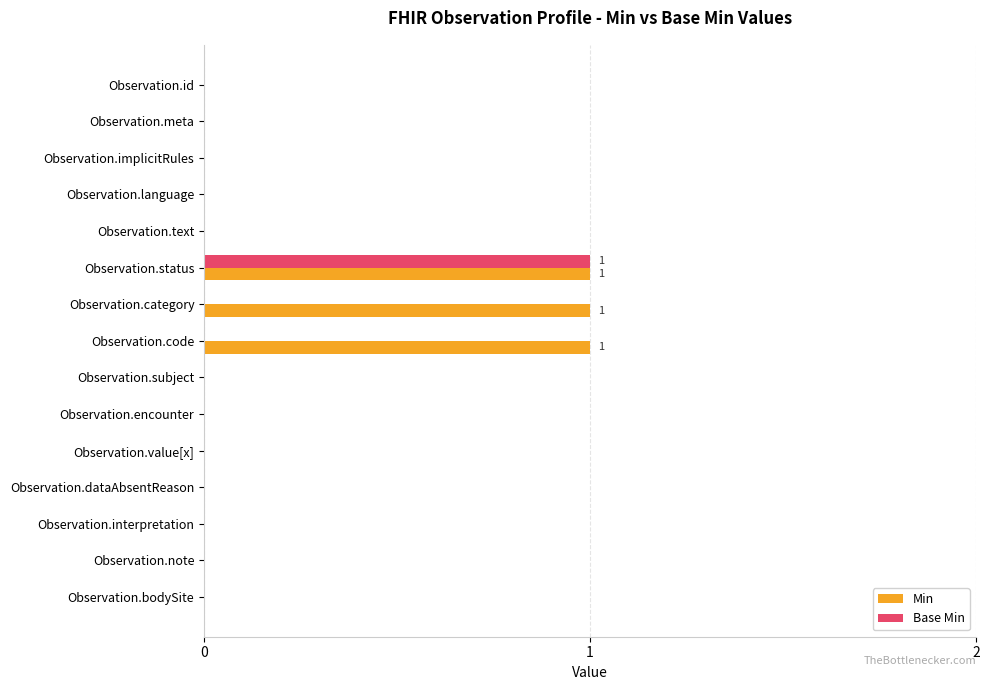

Between Observation.category and Observation.value[x], which series saw the biggest shift?

Min